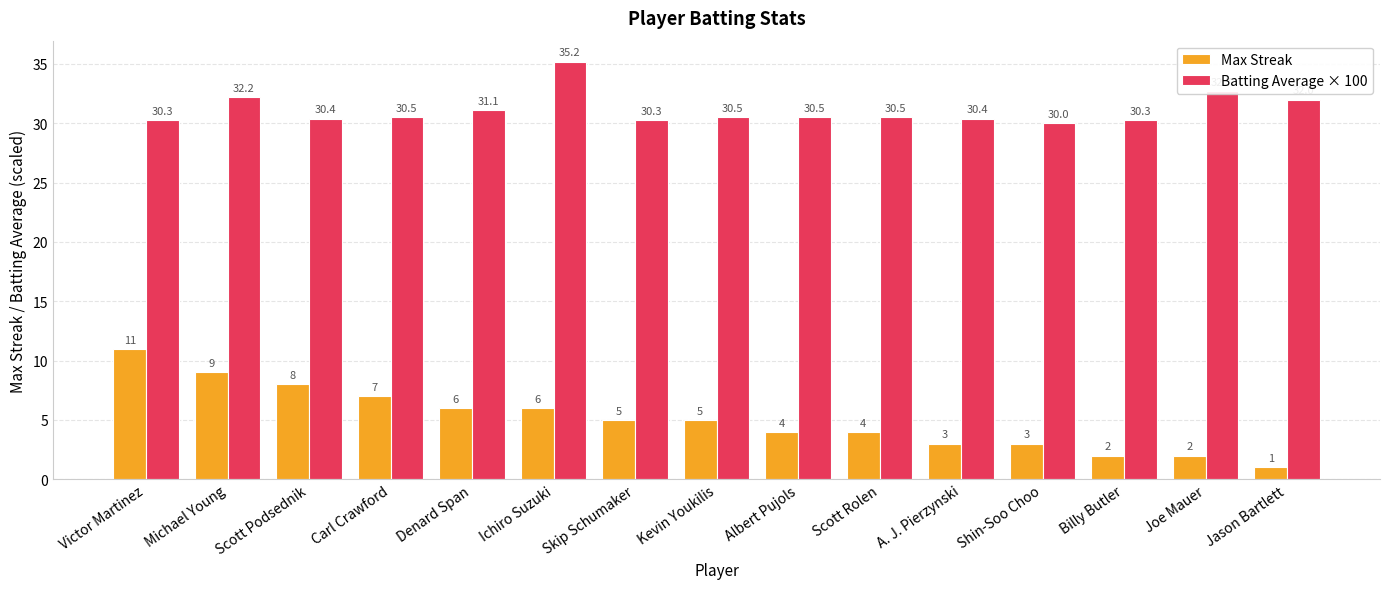

How many bars are there in total?

30